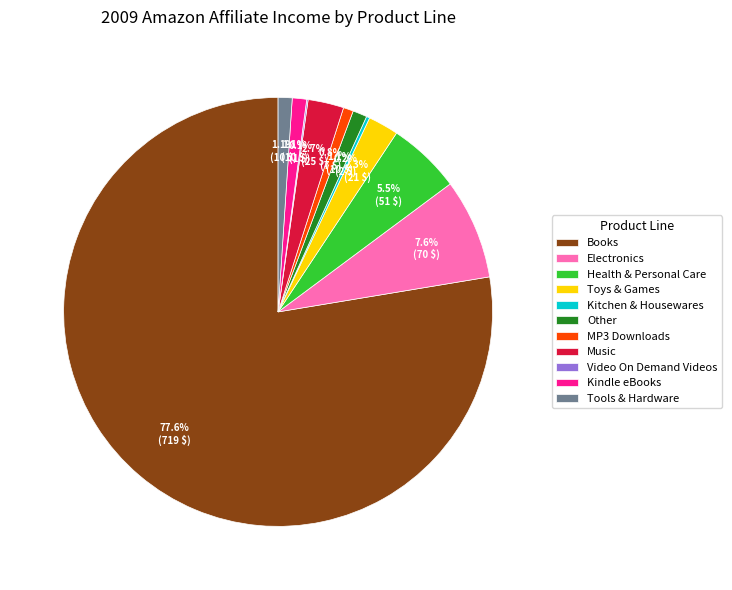

Do Tools & Hardware and MP3 Downloads together represent more than half of the pie?

No